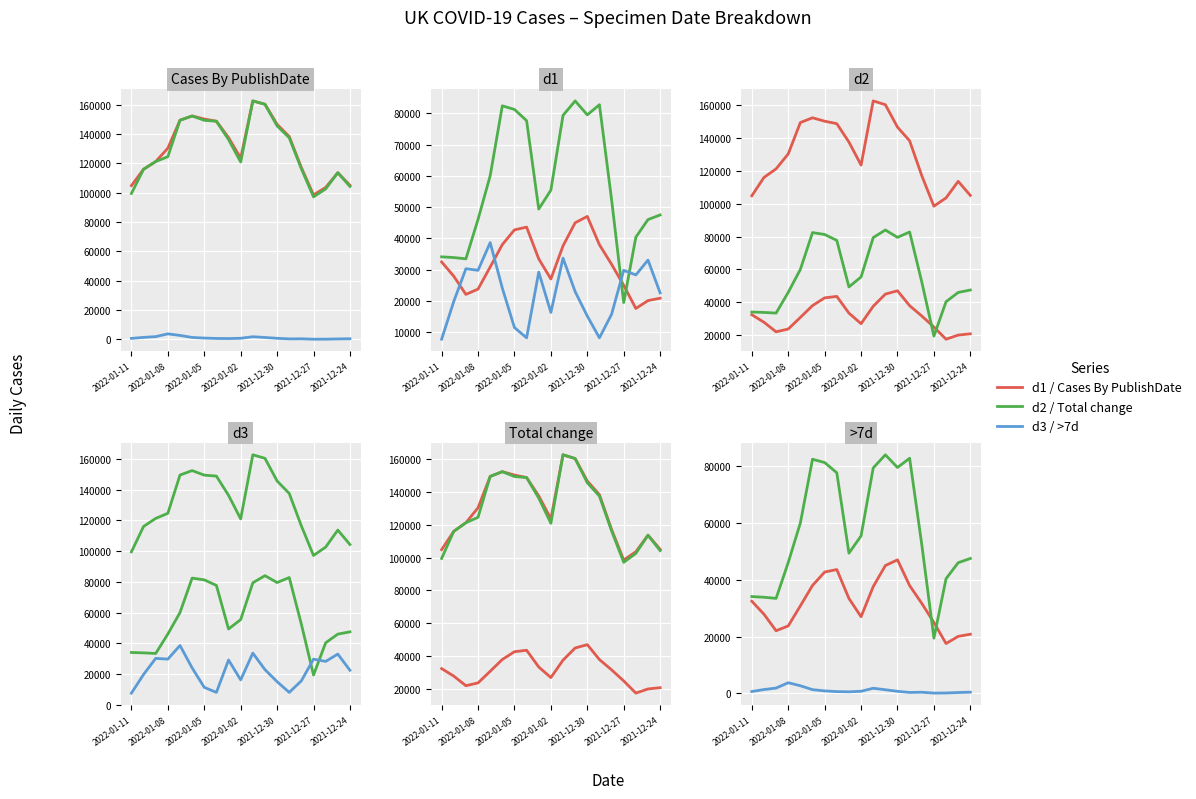

What value does the d1 series have at 2022-01-02?

27008